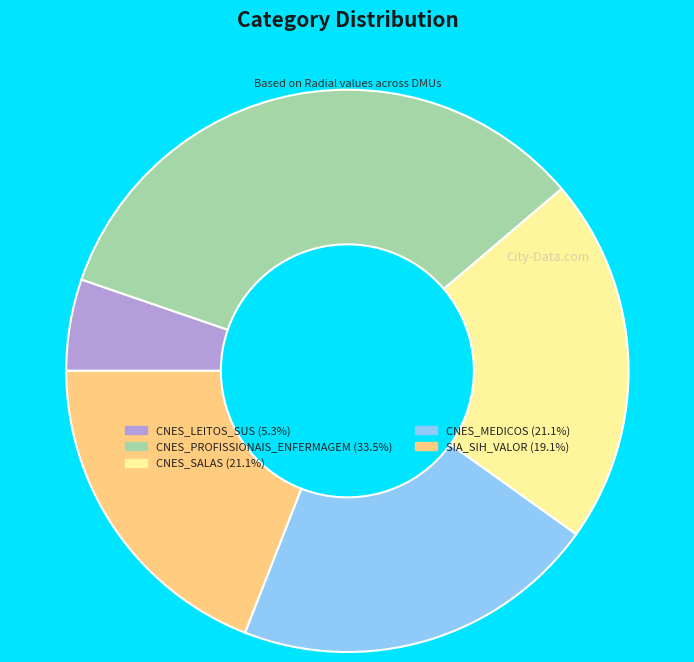

Does CNES_SALAS account for over 50% of the chart?

No